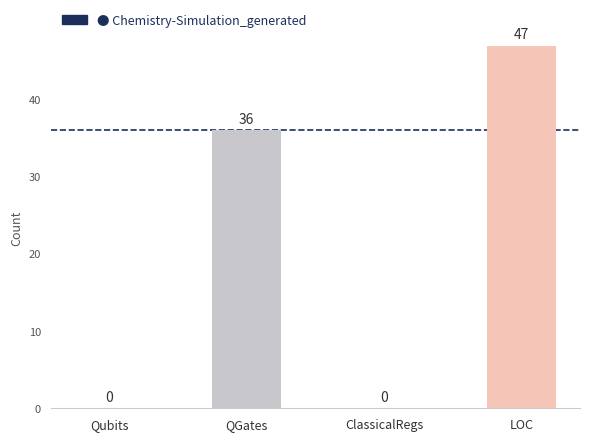

How many values are between 0 and 47?

4